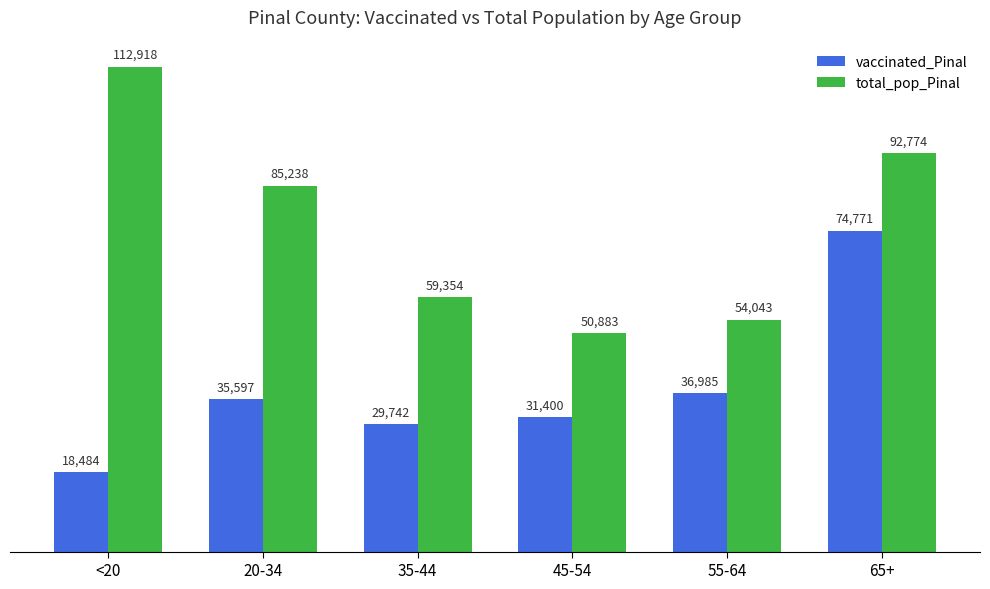

True or false: vaccinated_Pinal has a value of 31400 at 45-54.

True